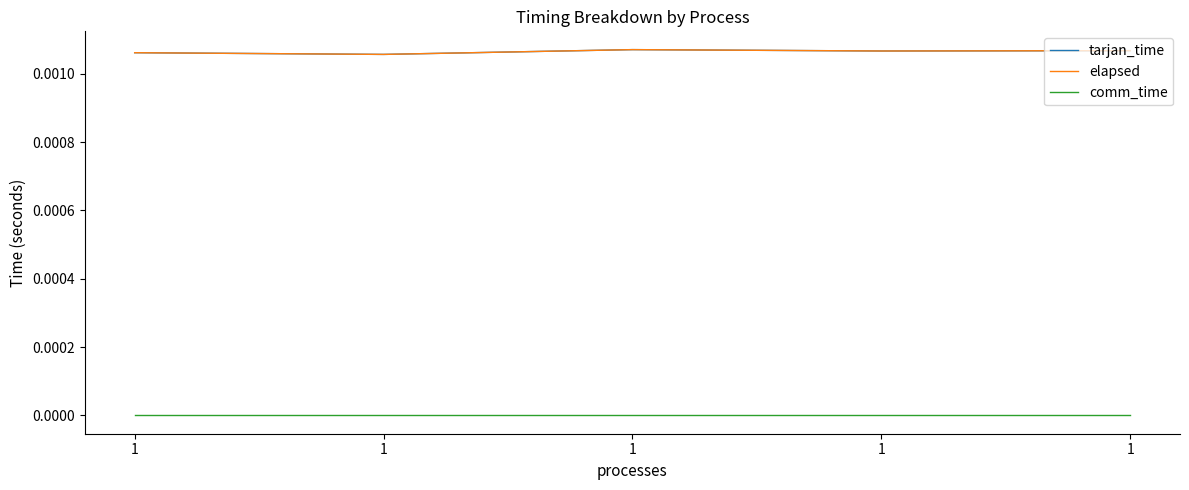

Does the chart display data point markers on the line(s)?

No